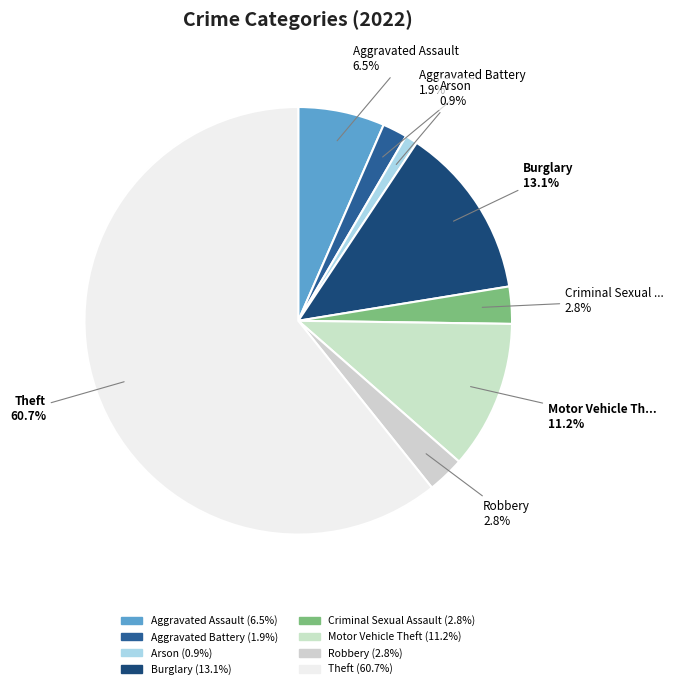

Is the sum of Arson and Robbery greater than half?

No